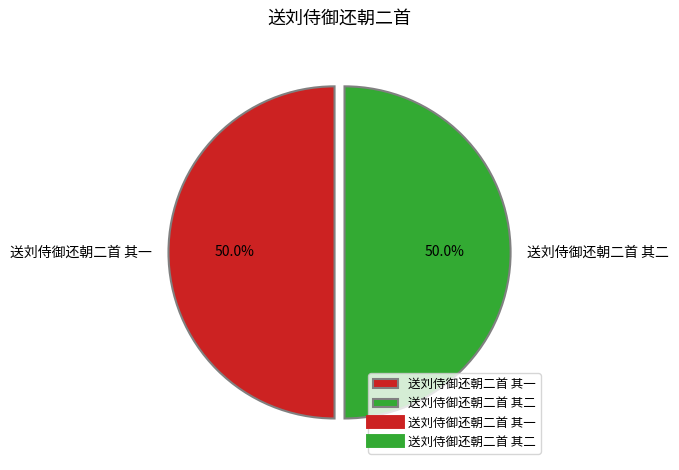

What percentage is the 送刘侍御还朝二首 其一 slice, to the nearest percent?

50%